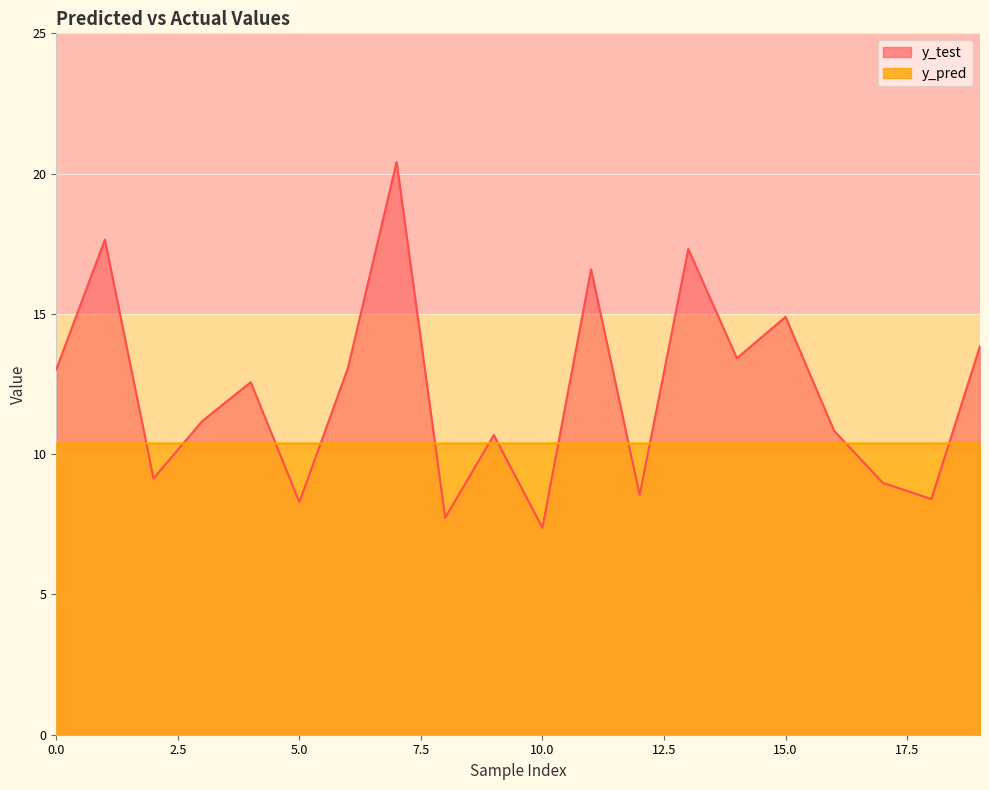

What is the value of the y_test point at the 19th from the left?

8.4